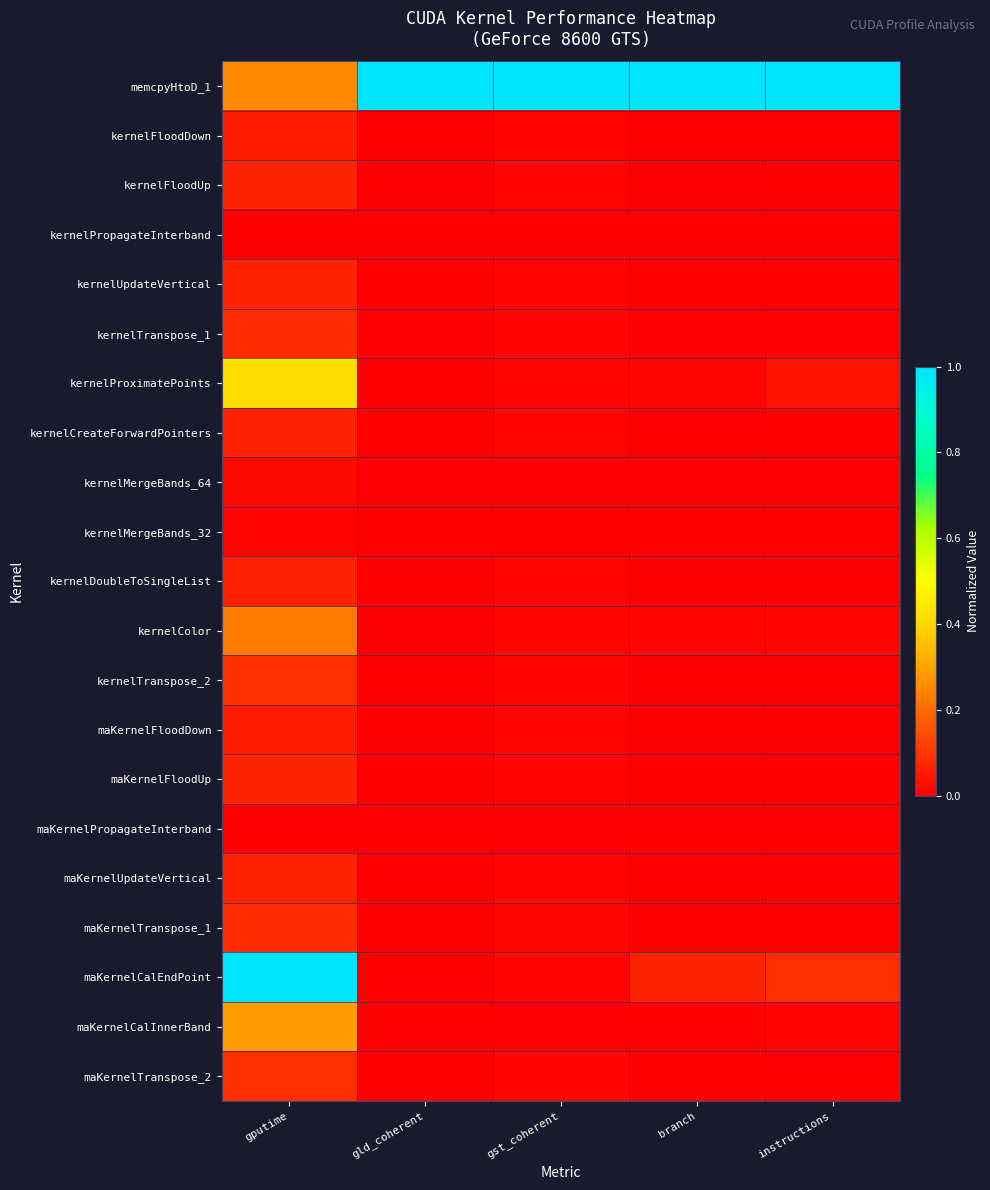

Rank the series at gld_coherent from highest to lowest value.

memcpyHtoD_1, kernelProximatePoints, kernelFloodDown, kernelFloodUp, kernelPropagateInterband, kernelUpdateVertical, kernelTranspose_1, kernelCreateForwardPointers, kernelMergeBands_64, kernelMergeBands_32, kernelDoubleToSingleList, kernelColor, kernelTranspose_2, maKernelFloodDown, maKernelFloodUp, maKernelPropagateInterband, maKernelUpdateVertical, maKernelTranspose_1, maKernelCalEndPoint, maKernelCalInnerBand, maKernelTranspose_2